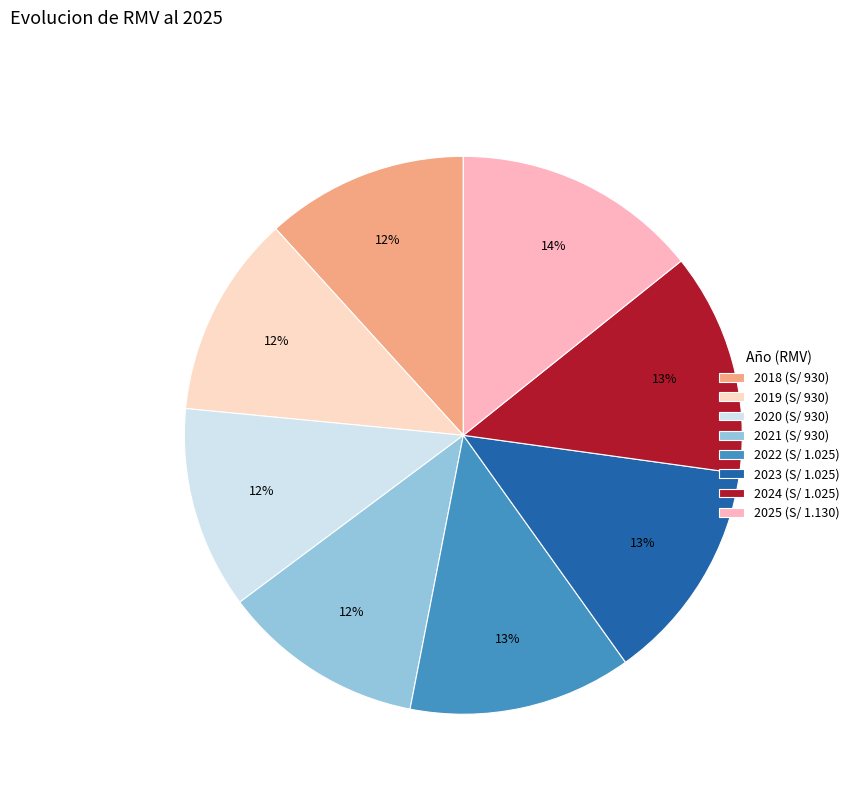

Approximately how many times larger is the value at 2023 (S/ 1.025) compared to 2018 (S/ 930)?

1.1